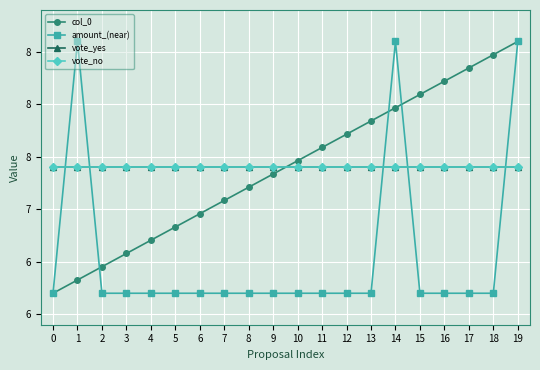

What is the sum of all amount_(near) values?

131.2